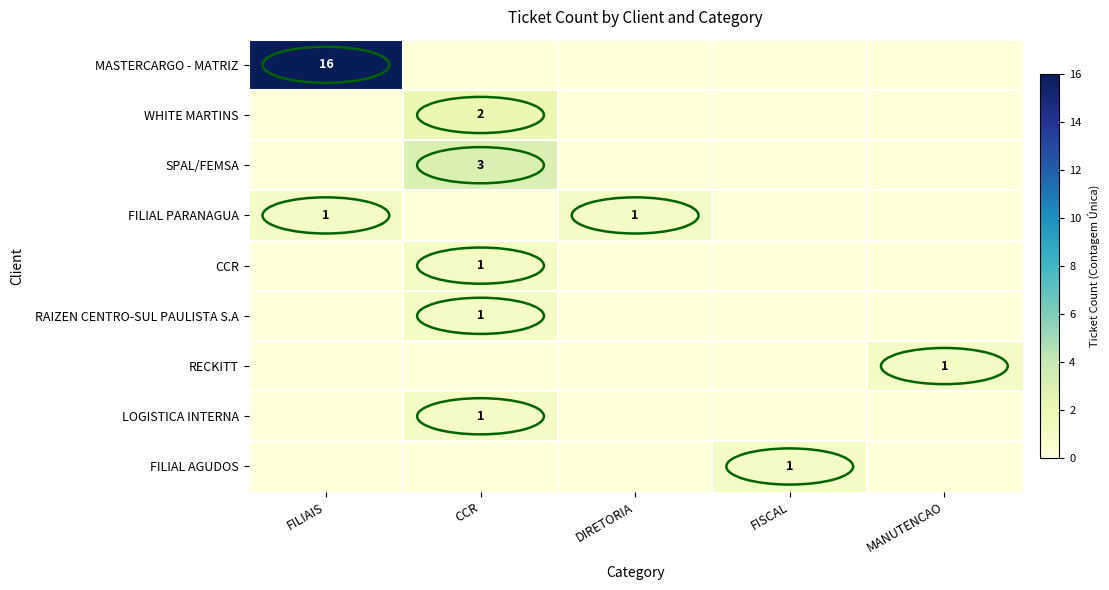

How many categories are shown in the chart?

5